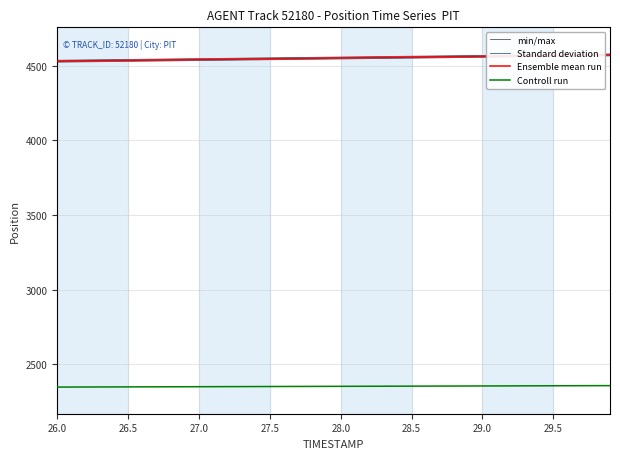

True or false: Ensemble mean run and Controll run cross at least once.

False